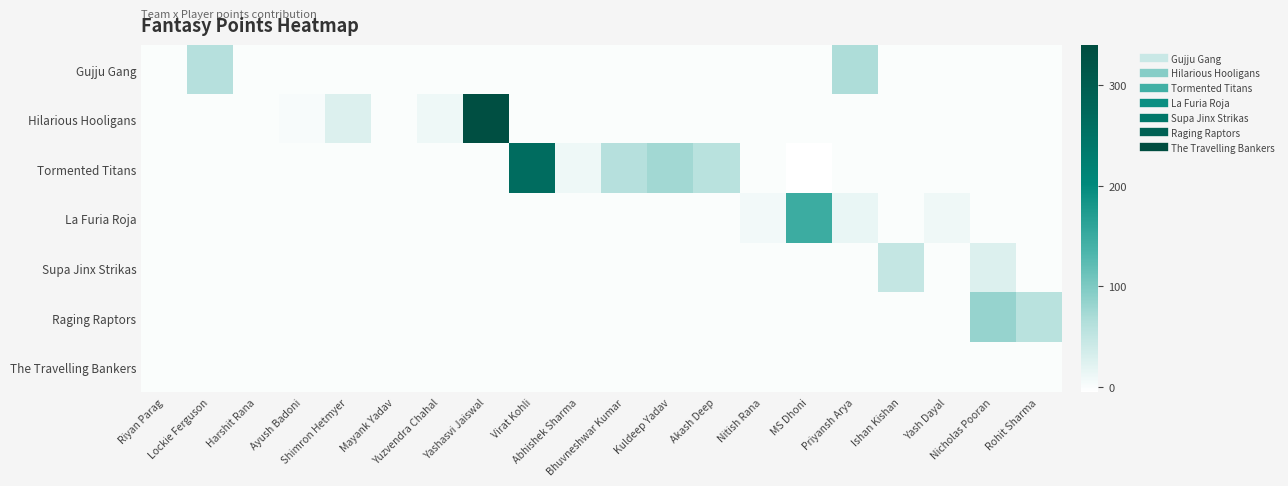

Which series has the widest spread of values?

Hilarious Hooligans